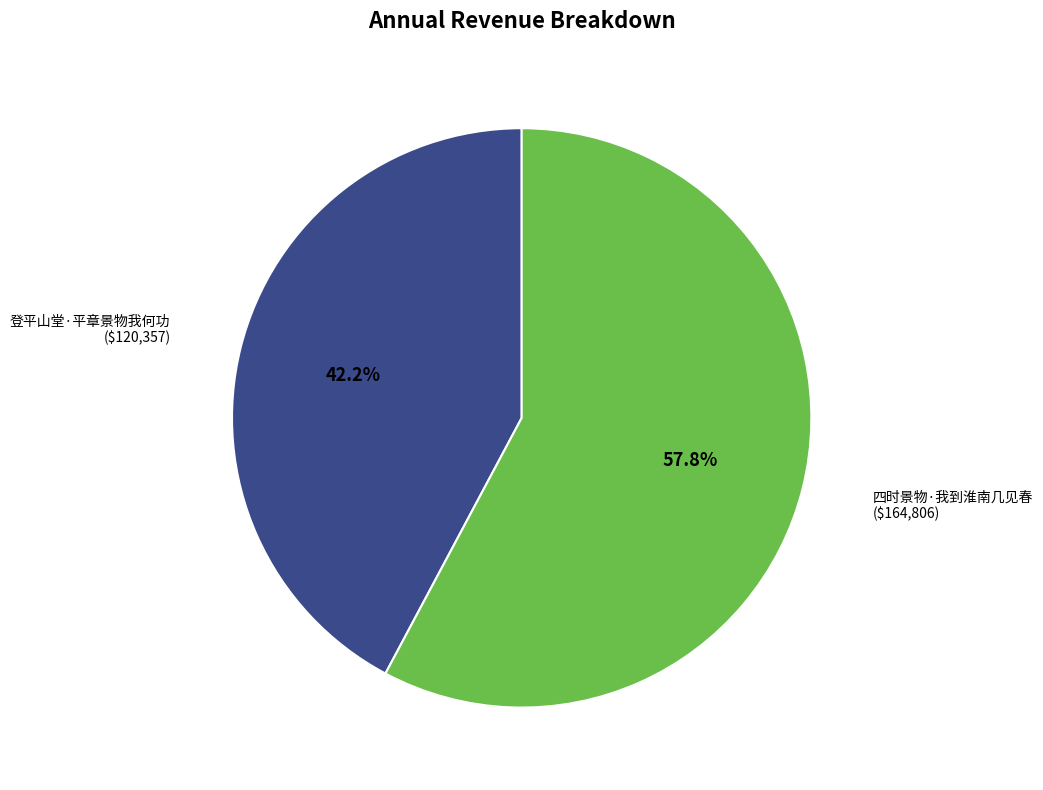

How many segments does this pie chart have?

2